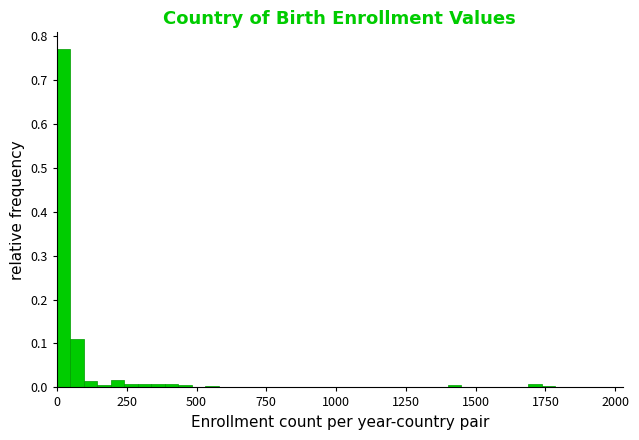

Read against the x-axis, roughly where is the centre of the tallest bar?

0